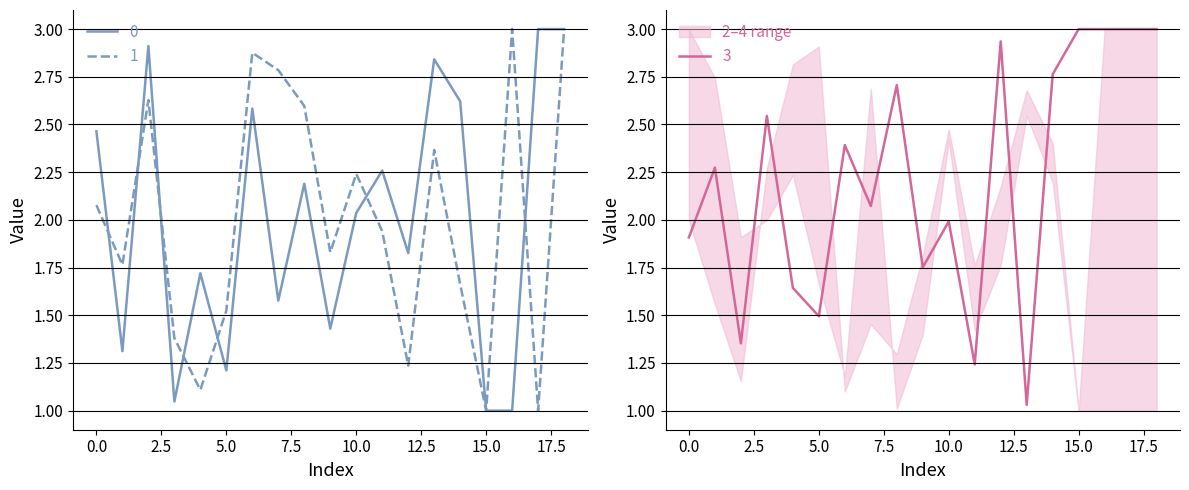

Where is 0 nearest to the value 2?

10.0